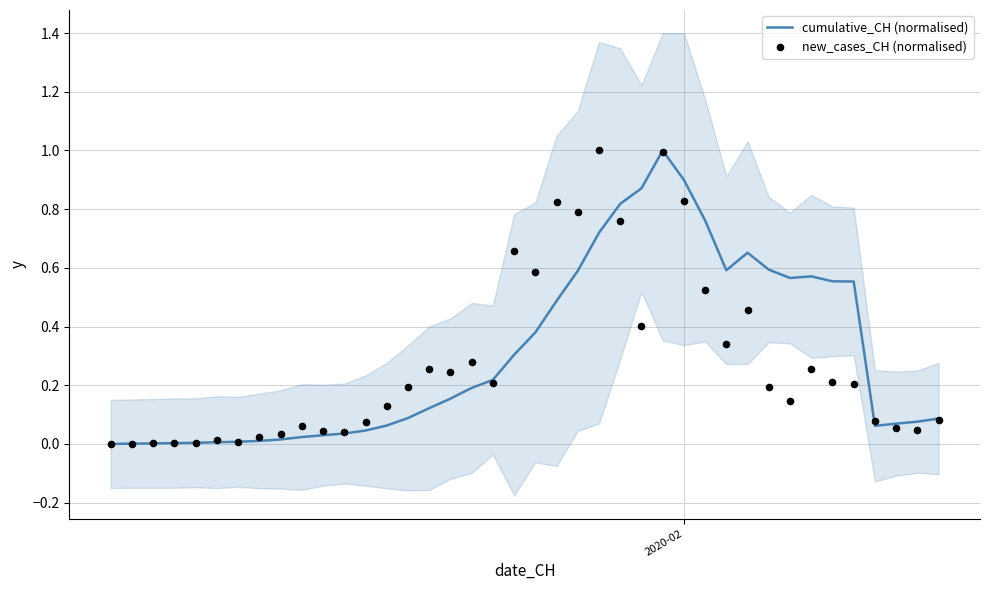

Which series has the largest total across all categories?

cumulative_CH (normalised)